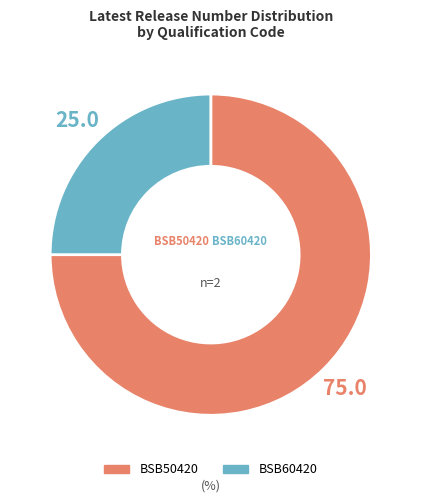

Which category has the smallest portion of the pie?

BSB60420